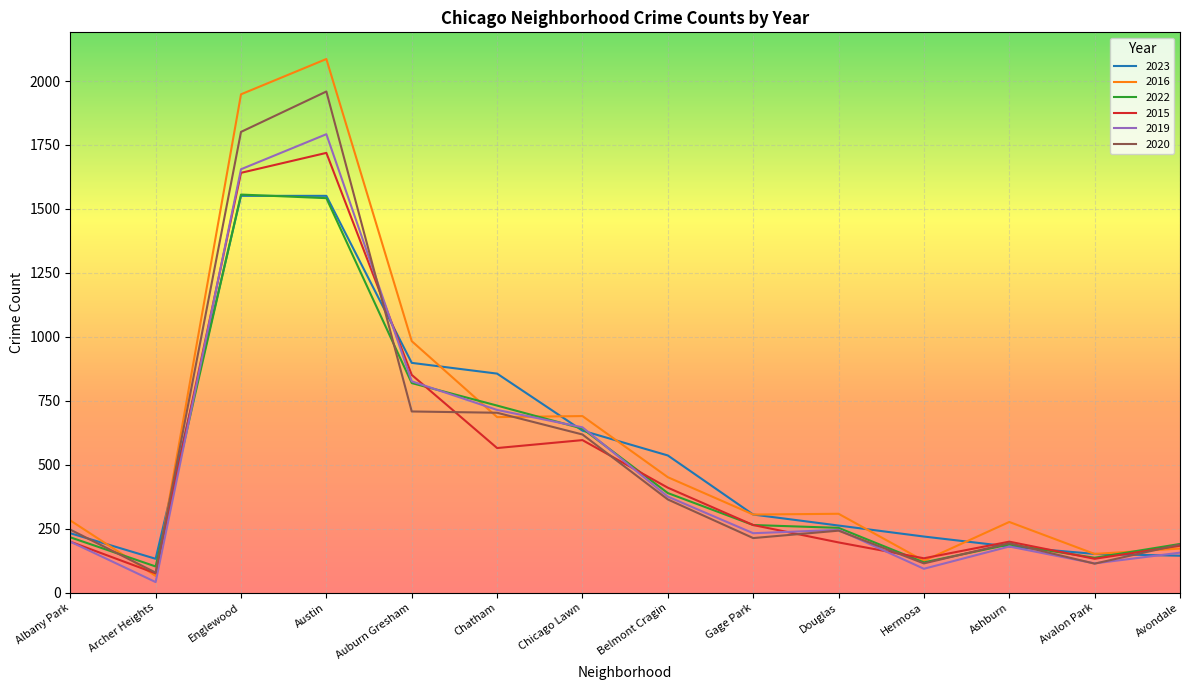

The value of 2016 at Archer Heights is 65. True or false?

True